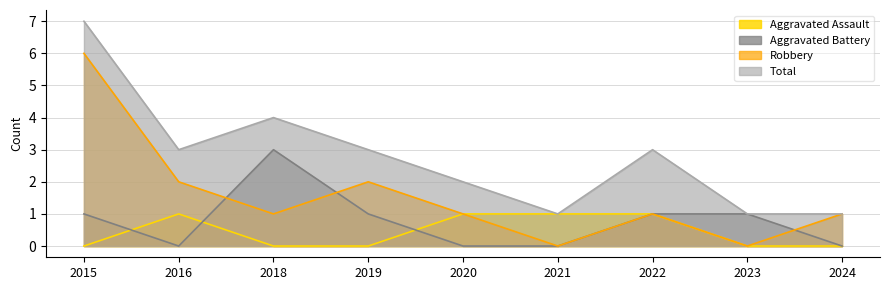

The Total series shows 3 at 2022. True or false?

True